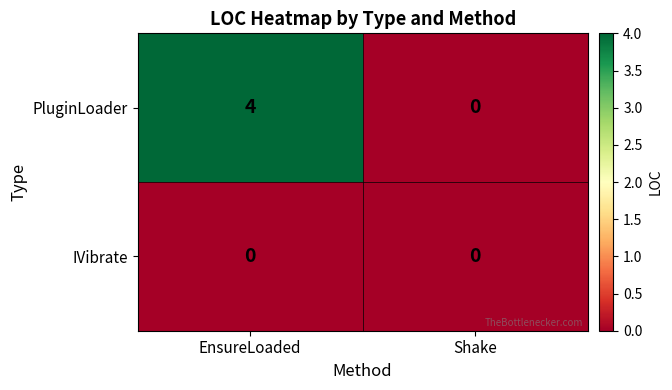

Which series has the largest total across all categories?

PluginLoader